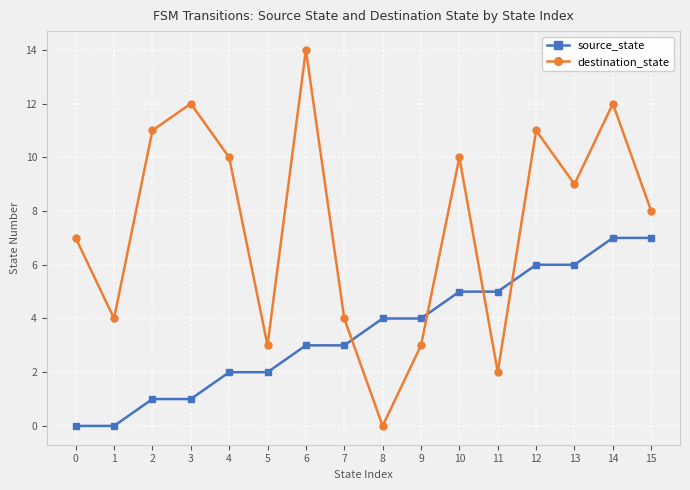

Reading left to right, transcribe all the data shown in this chart.

source_state: 0=0	1=0	2=1	3=1	4=2	5=2	6=3	7=3	8=4	9=4	10=5	11=5	12=6	13=6	14=7	15=7
destination_state: 0=7	1=4	2=11	3=12	4=10	5=3	6=14	7=4	8=0	9=3	10=10	11=2	12=11	13=9	14=12	15=8